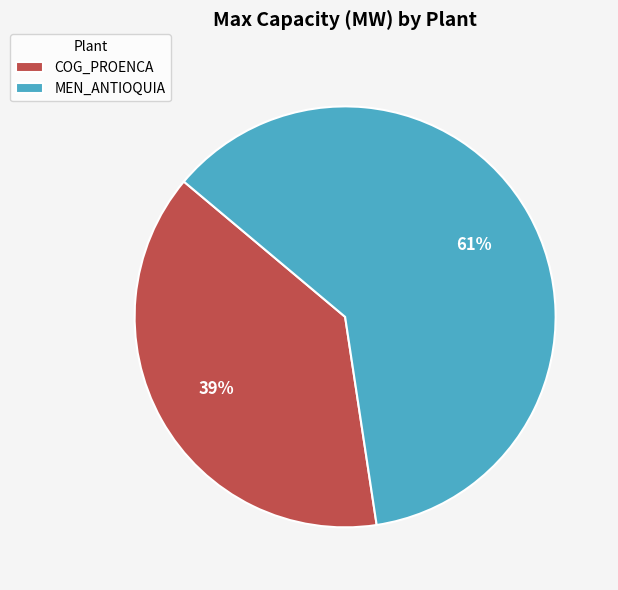

Which has a higher value, COG_PROENCA or MEN_ANTIOQUIA?

MEN_ANTIOQUIA